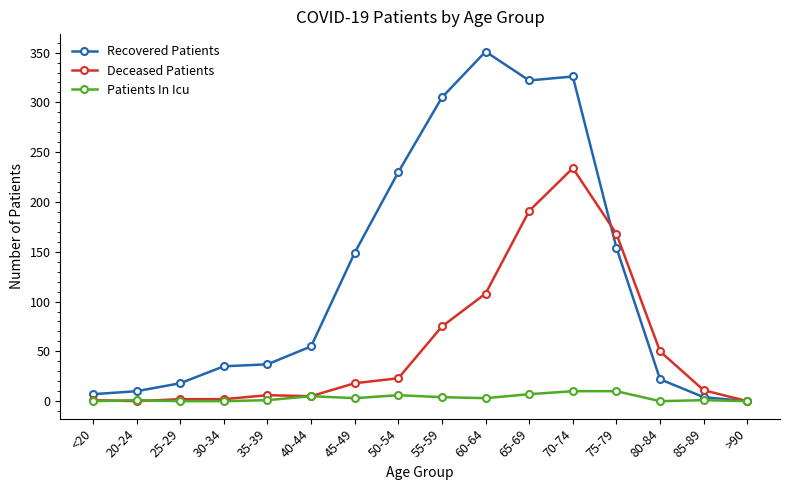

List the series in order of their overall mean, highest first.

Recovered Patients, Deceased Patients, Patients In Icu